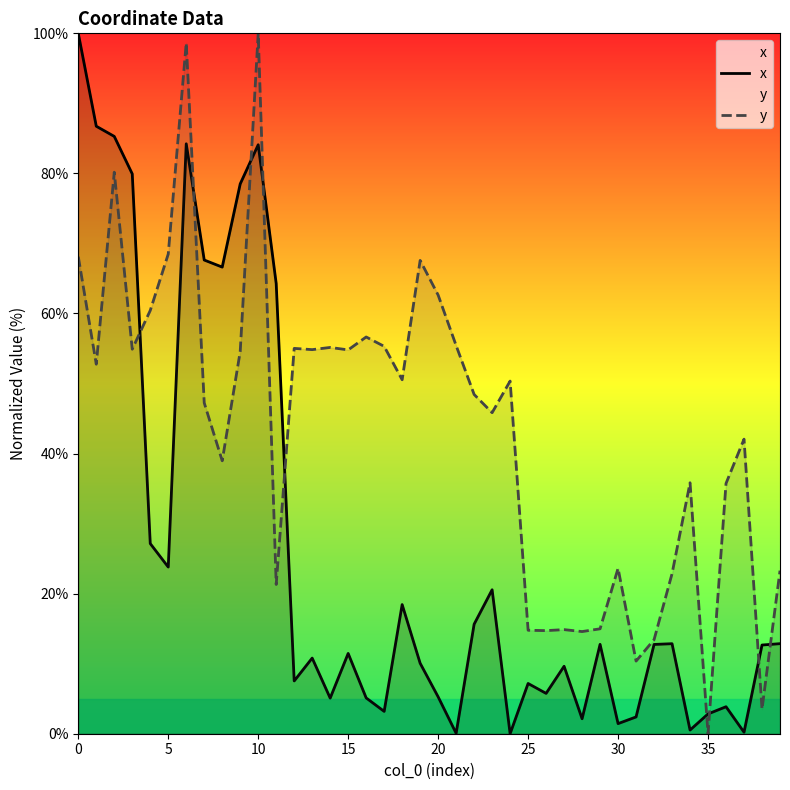

What is the difference between the x values at 17 and 9?

75.3